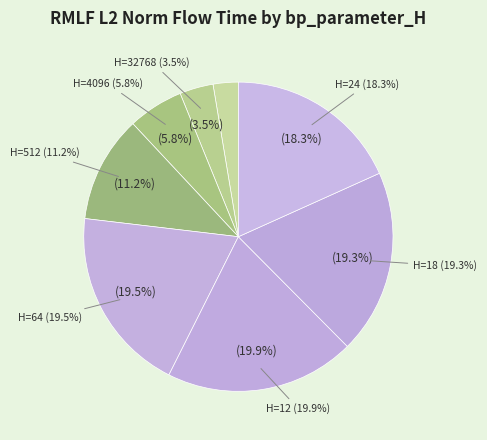

What is the largest slice in the pie chart?

12